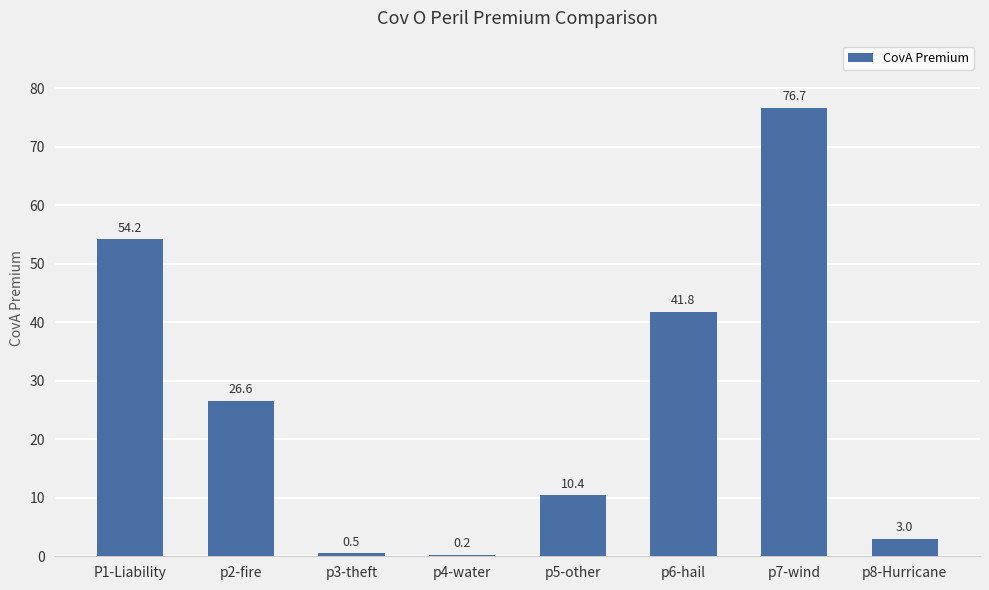

What is the maximum value shown in the chart?

76.7